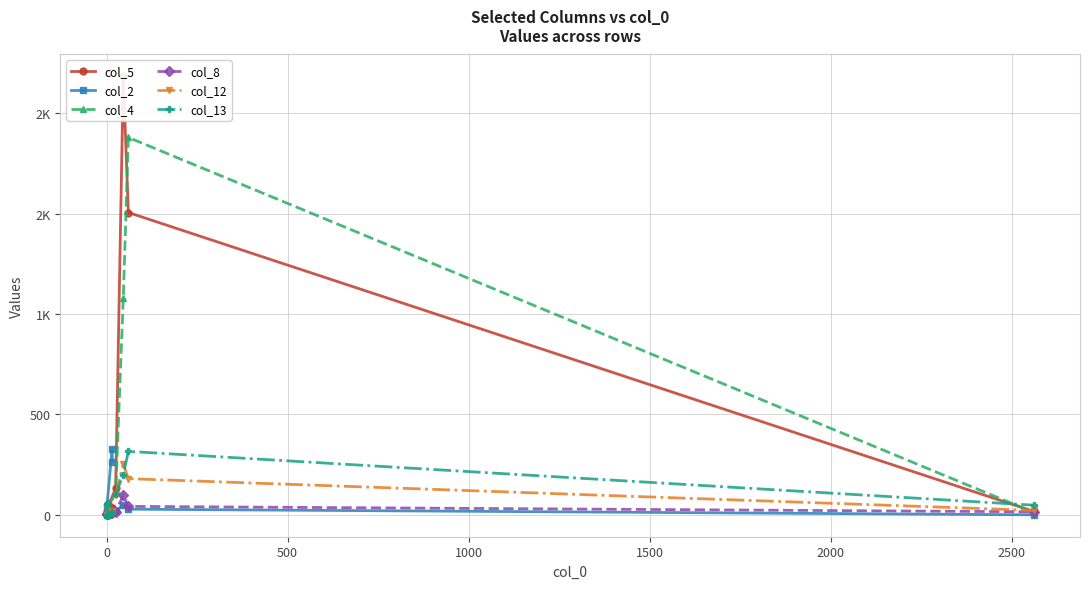

Reading left to right, extract all data points from this chart.

col_5: 32	35	6	4	52	20	134	2184	1506	17
col_2: 264	328	44	0	1	3	18	51	28	0
col_4: 29	20	0	5	61	12	113	1079	1880	12
col_8: 25	11	5	6	2	6	13	98	42	15
col_12: 20	16	0	0	2	34	100	254	180	22
col_13: 9	15	0	0	1	47	103	200	316	48